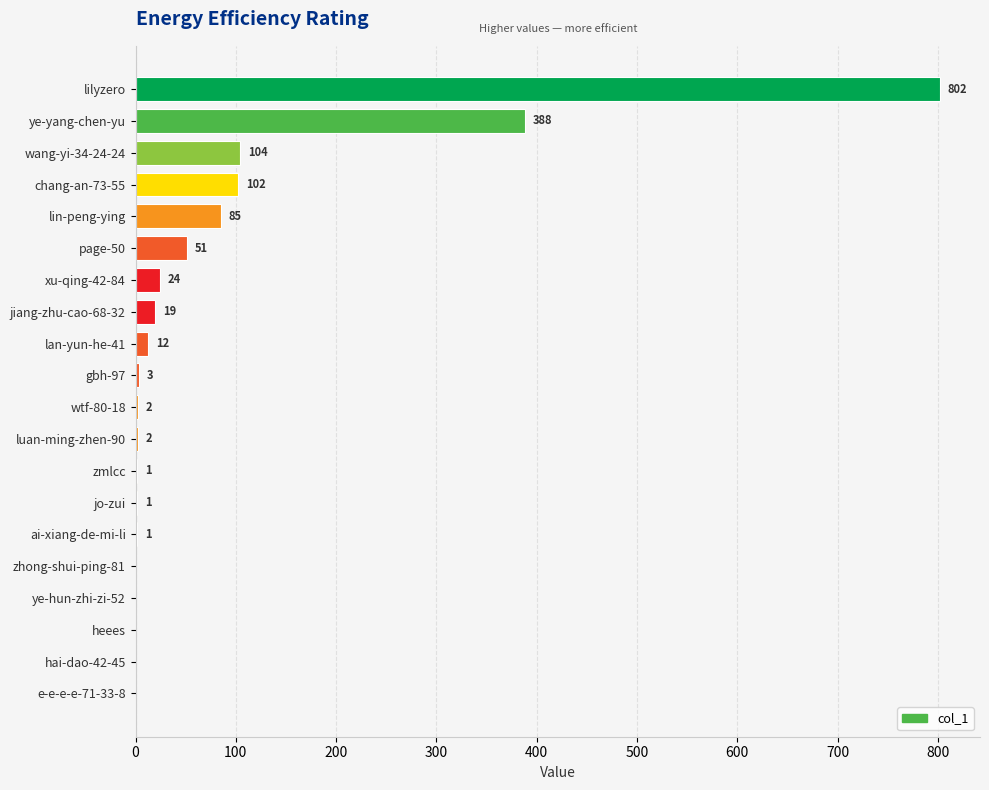

Is it true that the value at wang-yi-34-24-24 is 104?

True